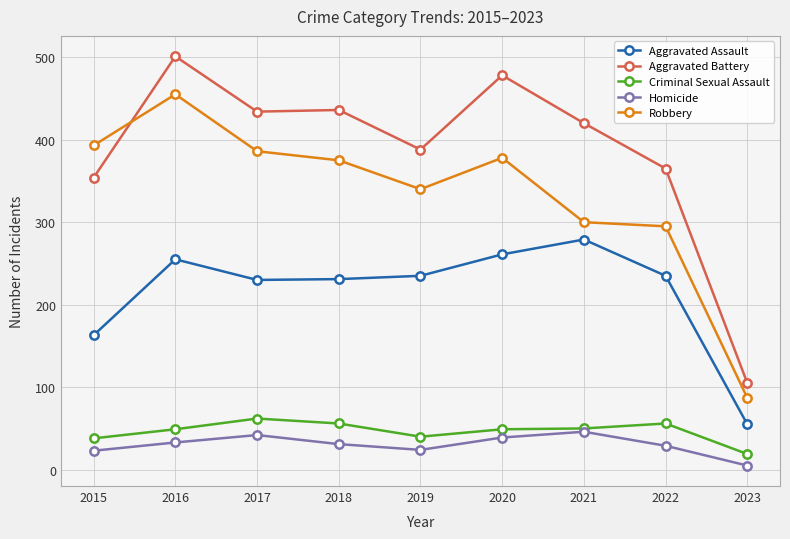

What is the value of the Homicide point at the 2nd from the left?

33